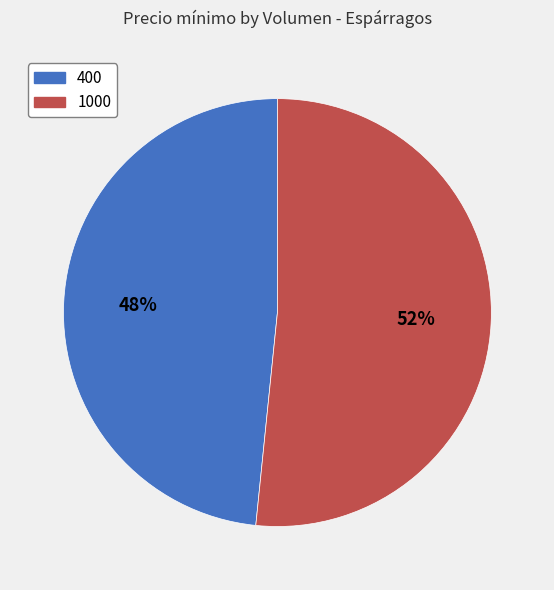

To the nearest percent, what percentage of the pie is 400?

48%